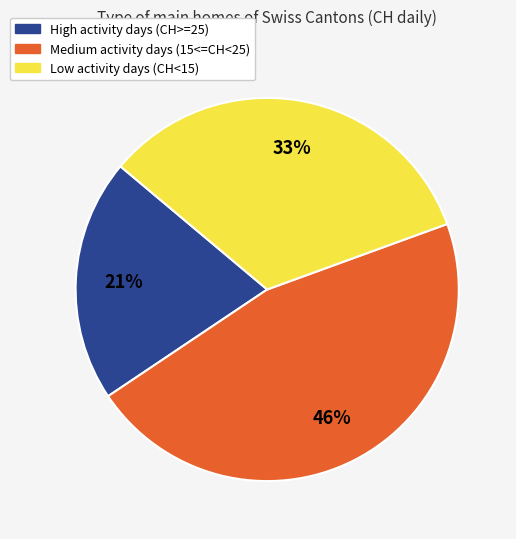

How many slices are in this pie chart?

3